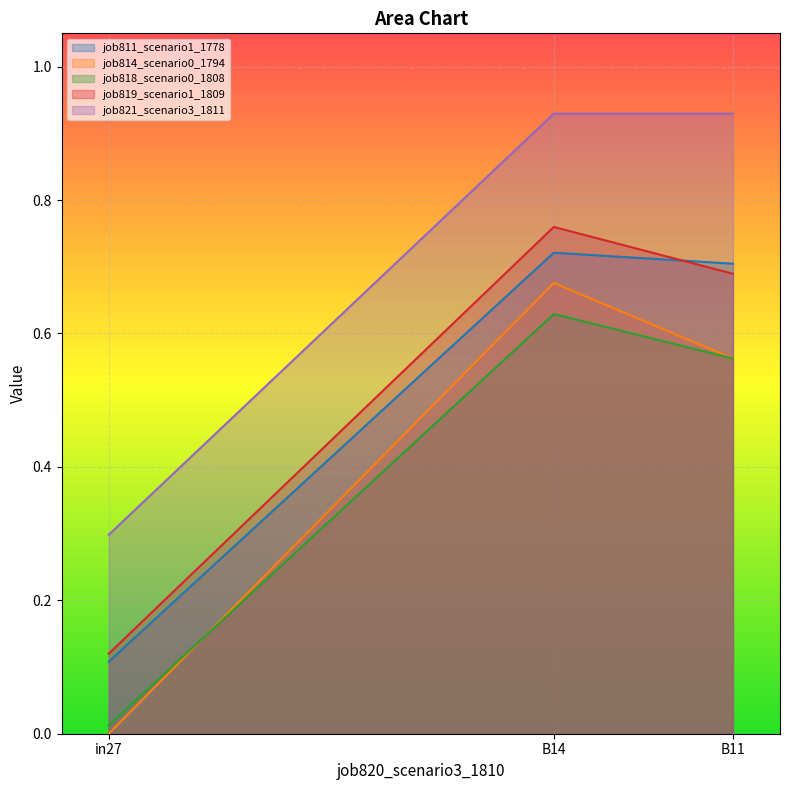

What is the label of the 3rd point from the left?

B11